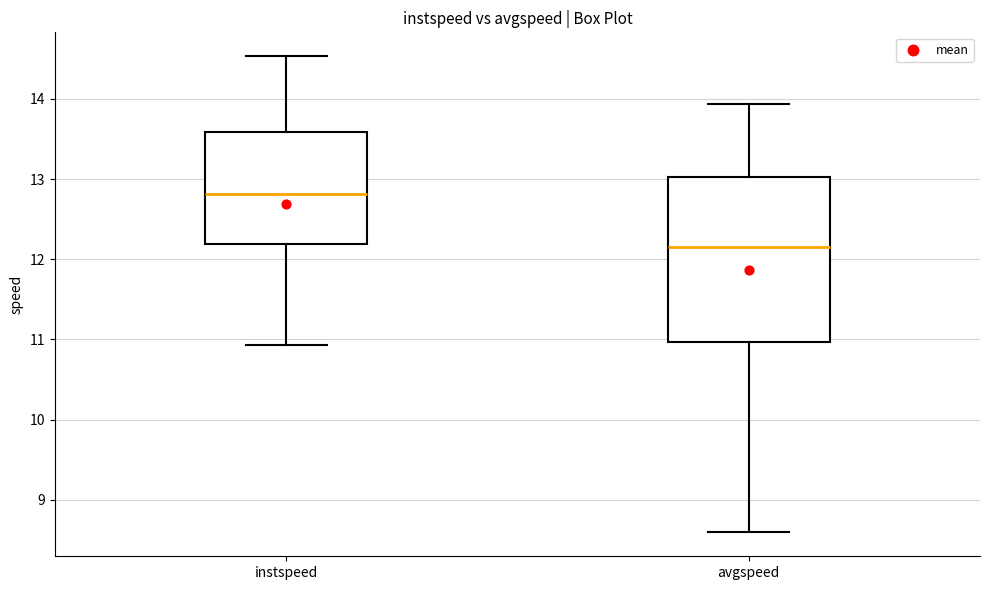

Where is the upper edge of the box for instspeed on the y-axis? The values are not printed on the chart, so give them approximately, as read against the axis.

13.6